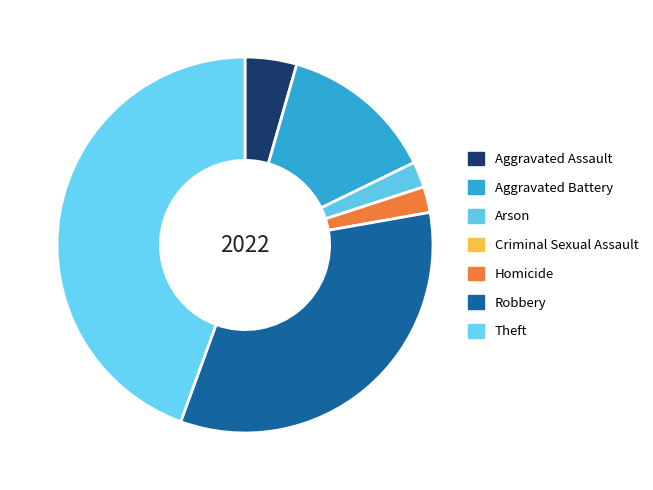

To the nearest percent, what portion does Theft represent?

44%